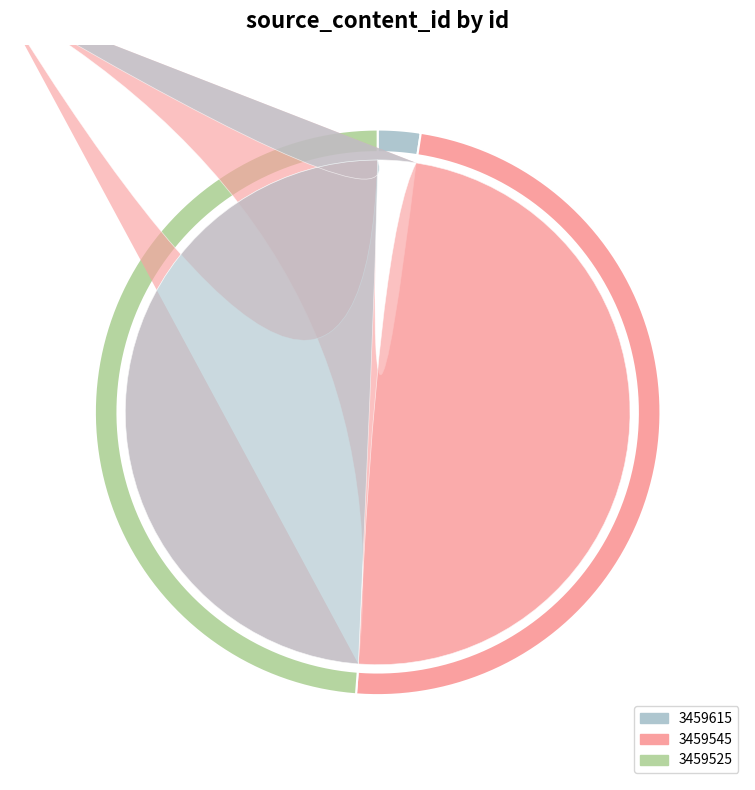

Which slice is the largest?

3459545